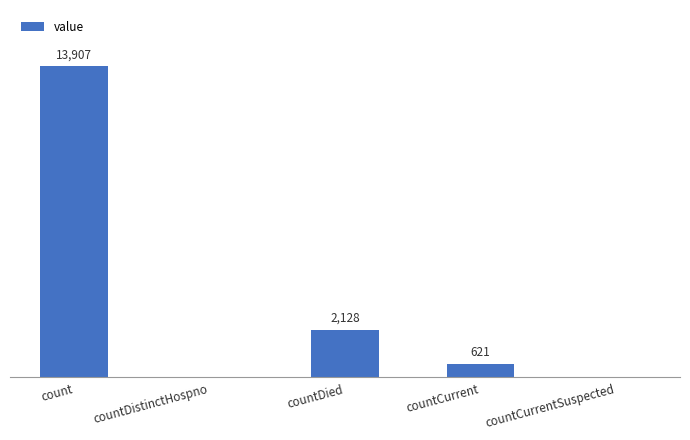

Between count and countCurrent, which is larger?

count